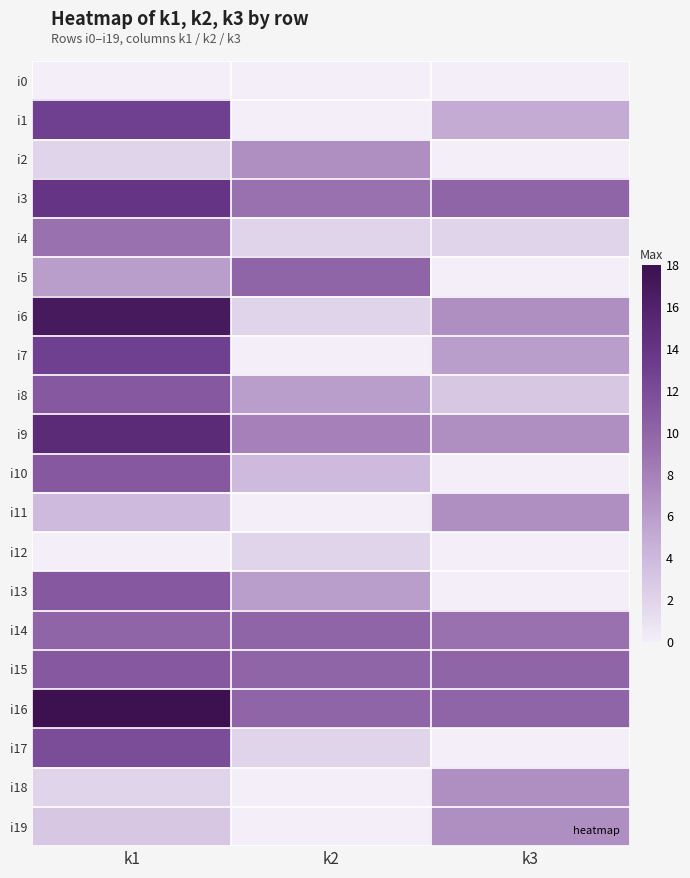

Reading left to right, list all the values displayed in this chart.

i0: k1=0	k2=0	k3=0
i1: k1=13	k2=0	k3=5
i2: k1=2	k2=7	k3=0
i3: k1=14	k2=9	k3=10
i4: k1=9	k2=2	k3=2
i5: k1=6	k2=10	k3=0
i6: k1=17	k2=2	k3=7
i7: k1=13	k2=0	k3=6
i8: k1=11	k2=6	k3=3
i9: k1=15	k2=8	k3=7
i10: k1=11	k2=4	k3=0
i11: k1=4	k2=0	k3=7
i12: k1=0	k2=2	k3=0
i13: k1=11	k2=6	k3=0
i14: k1=10	k2=10	k3=9
i15: k1=11	k2=10	k3=10
i16: k1=18	k2=10	k3=10
i17: k1=12	k2=2	k3=0
i18: k1=2	k2=0	k3=7
i19: k1=3	k2=0	k3=7